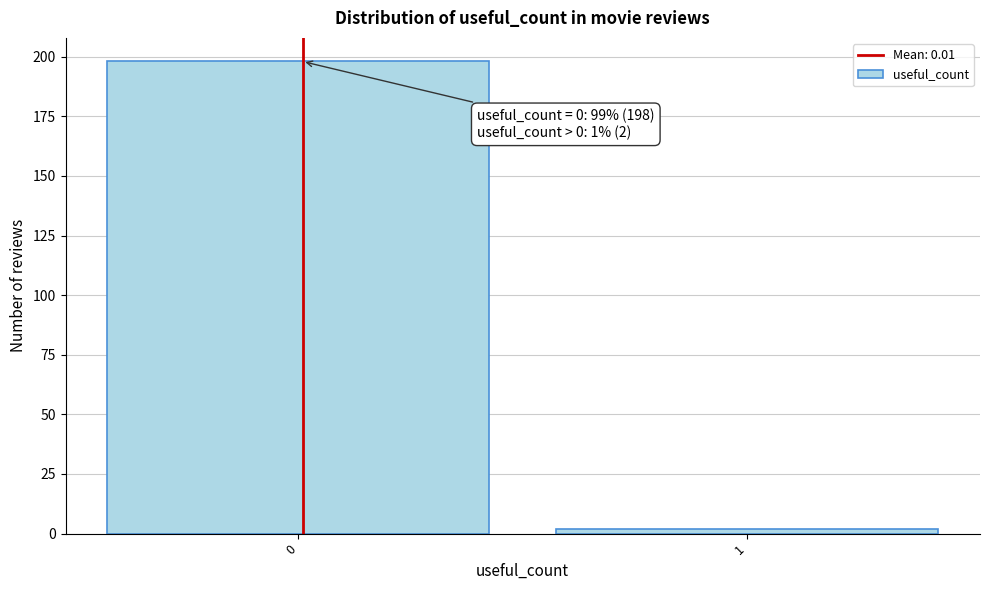

Reading left to right, list all the values displayed in this chart.

198	2